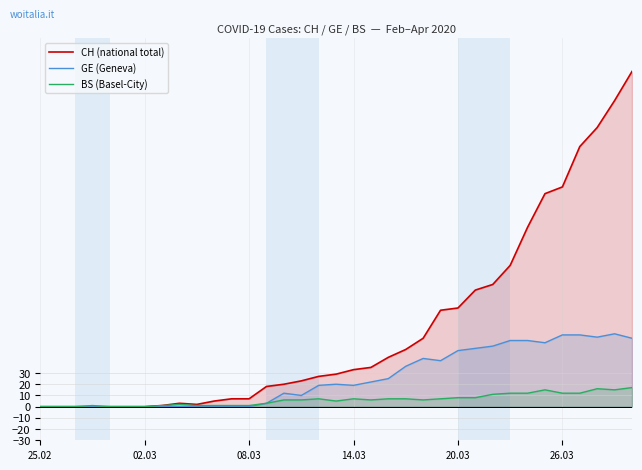

Reading left to right, list all the values displayed in this chart.

CH (national total): 0	0	0	0	0	0	0	1	3	2	5	7	7	18	20	23	27	29	33	35	44	51	61	86	88	104	109	126	160	190	196	232	249	273	299
GE (Geneva): 0	0	0	0	0	0	0	0	0	0	0	0	0	3	12	10	19	20	19	22	25	36	43	41	50	52	54	59	59	57	64	64	62	65	61
BS (Basel-City): 0	0	0	1	0	0	0	1	2	1	1	1	1	3	6	6	7	5	7	6	7	7	6	7	8	8	11	12	12	15	12	12	16	15	17